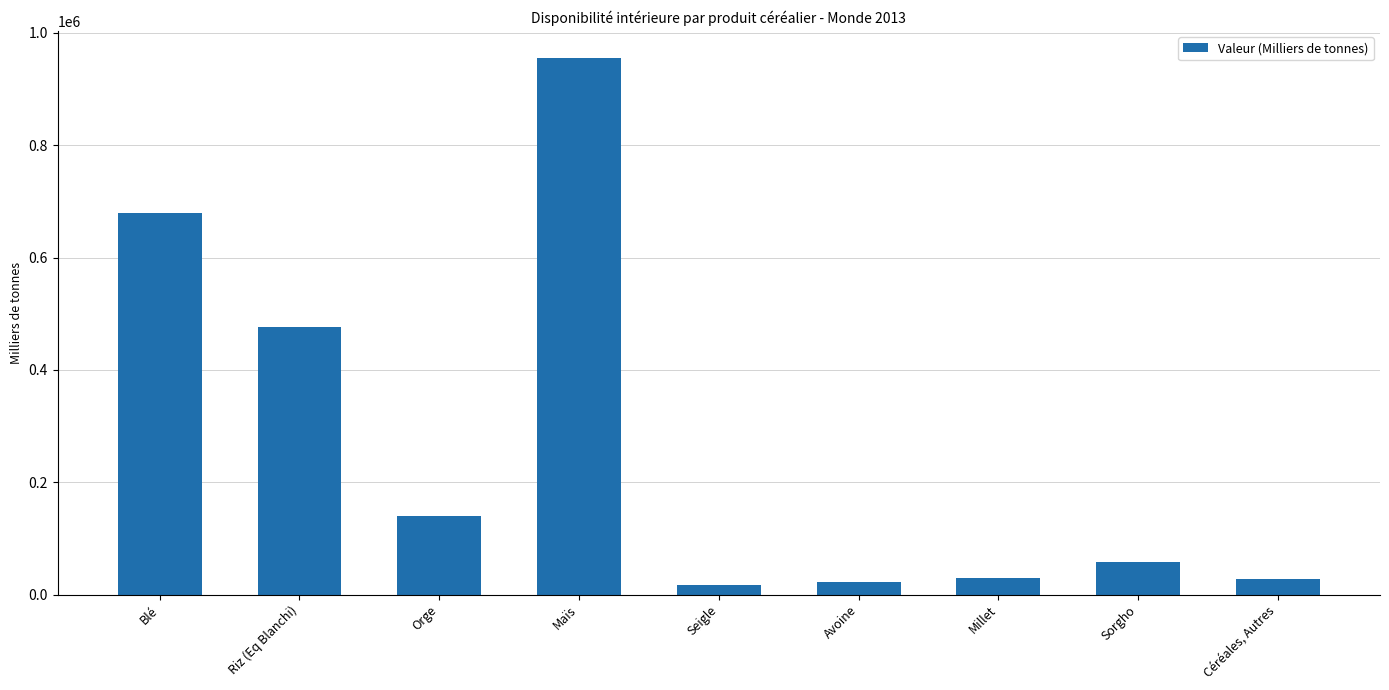

How many series are shown in this chart?

1